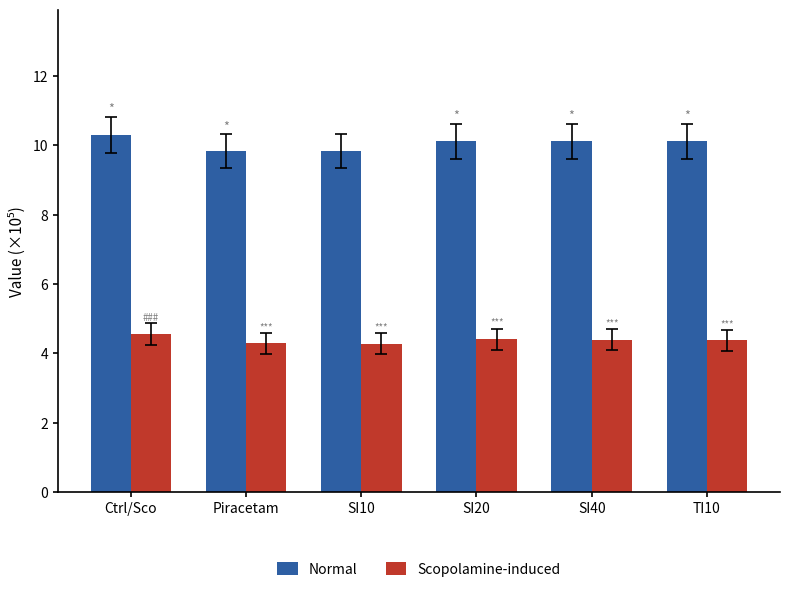

What value does the Scopolamine-induced series have at SI20?

4.4